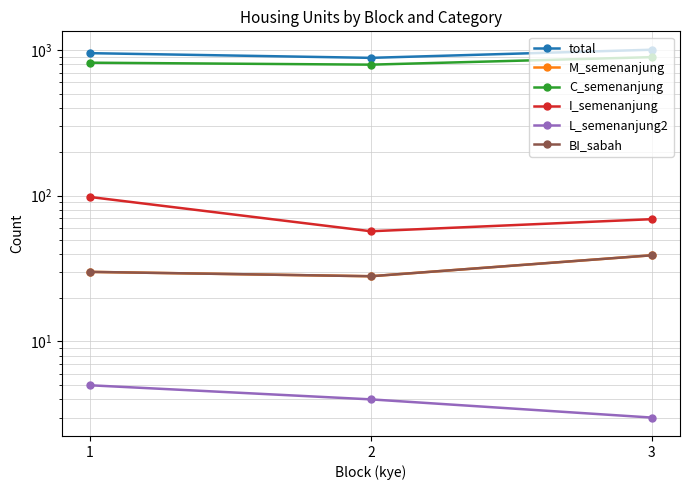

Which series changed the most between 1 and 3?

C_semenanjung